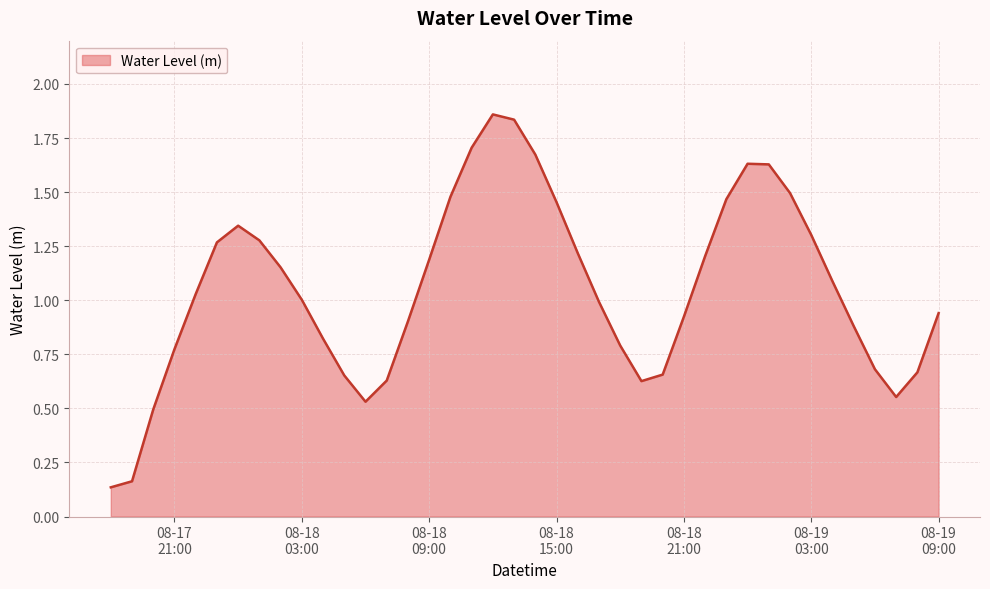

List the labels in order of value, smallest first.

2023-08-17 18:00:00, 2023-08-17 19:00:00, 2023-08-17 20:00:00, 2023-08-18 06:00:00, 2023-08-19 07:00:00, 2023-08-18 19:00:00, 2023-08-18 07:00:00, 2023-08-18 05:00:00, 2023-08-18 20:00:00, 2023-08-19 08:00:00, 2023-08-19 06:00:00, 2023-08-17 21:00:00, 2023-08-18 18:00:00, 2023-08-18 04:00:00, 2023-08-19 05:00:00, 2023-08-18 08:00:00, 2023-08-18 21:00:00, 2023-08-19 09:00:00, 2023-08-18 17:00:00, 2023-08-18 03:00:00, 2023-08-17 22:00:00, 2023-08-19 04:00:00, 2023-08-18 02:00:00, 2023-08-18 09:00:00, 2023-08-18 22:00:00, 2023-08-18 16:00:00, 2023-08-17 23:00:00, 2023-08-18 01:00:00, 2023-08-19 03:00:00, 2023-08-18 00:00:00, 2023-08-18 15:00:00, 2023-08-18 23:00:00, 2023-08-18 10:00:00, 2023-08-19 02:00:00, 2023-08-19 01:00:00, 2023-08-19 00:00:00, 2023-08-18 14:00:00, 2023-08-18 11:00:00, 2023-08-18 13:00:00, 2023-08-18 12:00:00